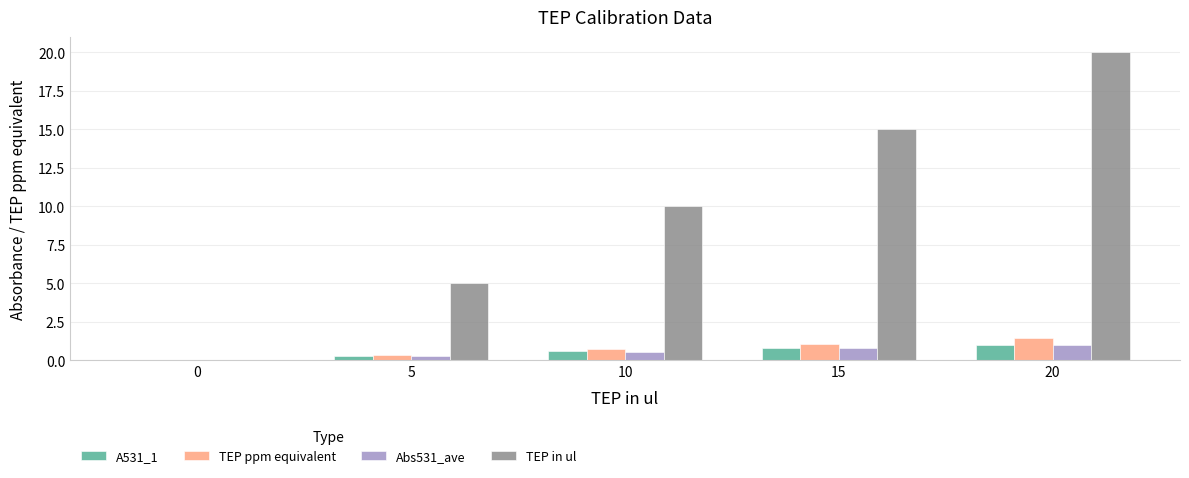

Which label corresponds to the largest value in the chart?

20